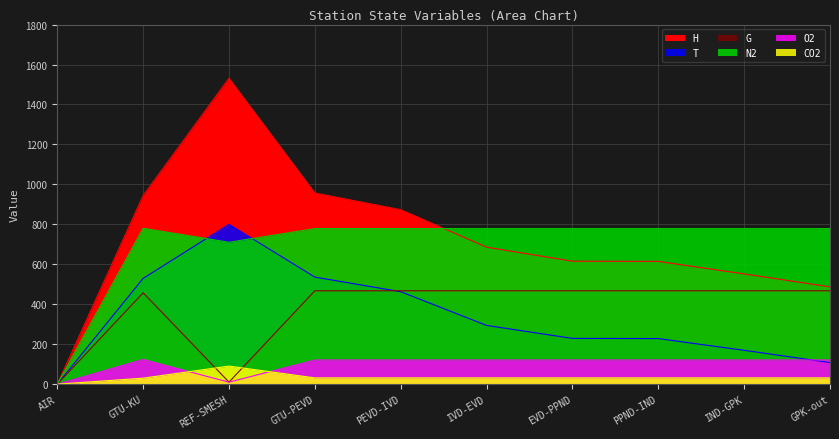

True or false: O2 has more than 0 interior local peaks.

True